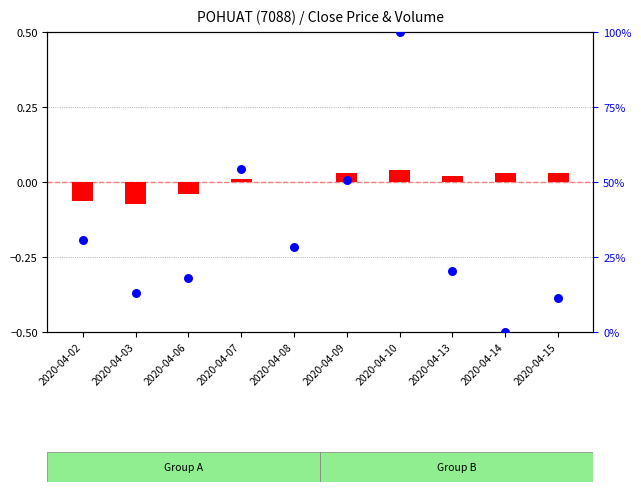

Which series reaches the minimum Y coordinate?

transformed count